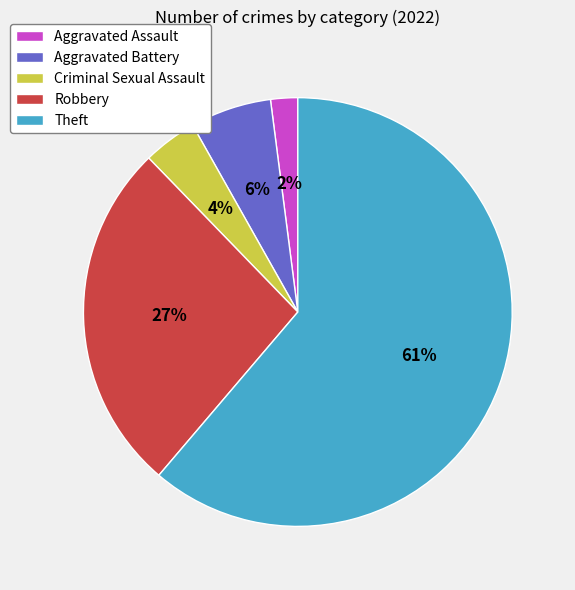

Does Theft account for over 50% of the chart?

Yes